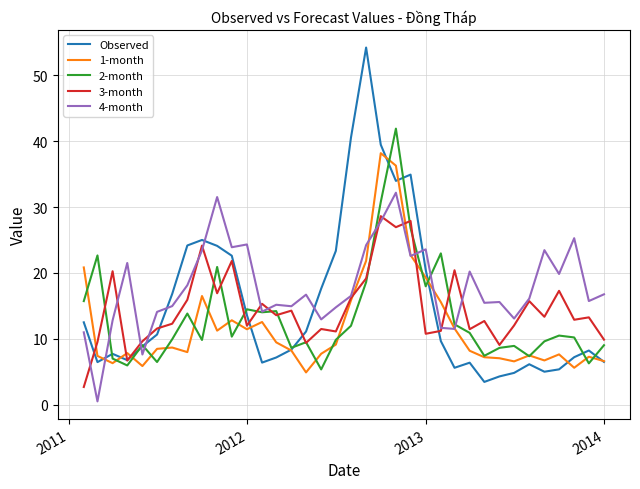

Does the chart display data point markers on the line(s)?

No